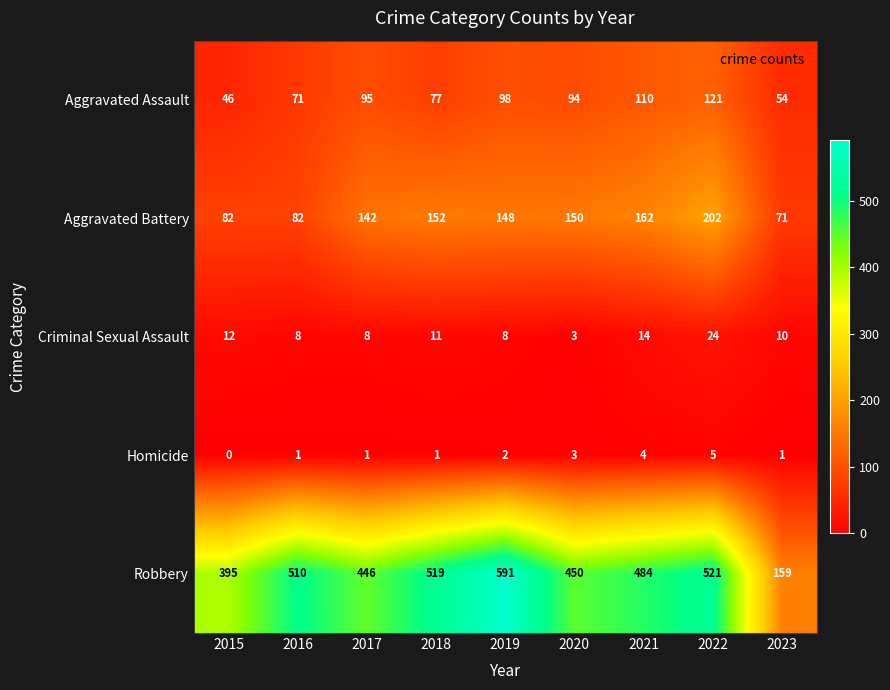

Is the value of Homicide at 2016 greater than the value of Criminal Sexual Assault at 2023?

No